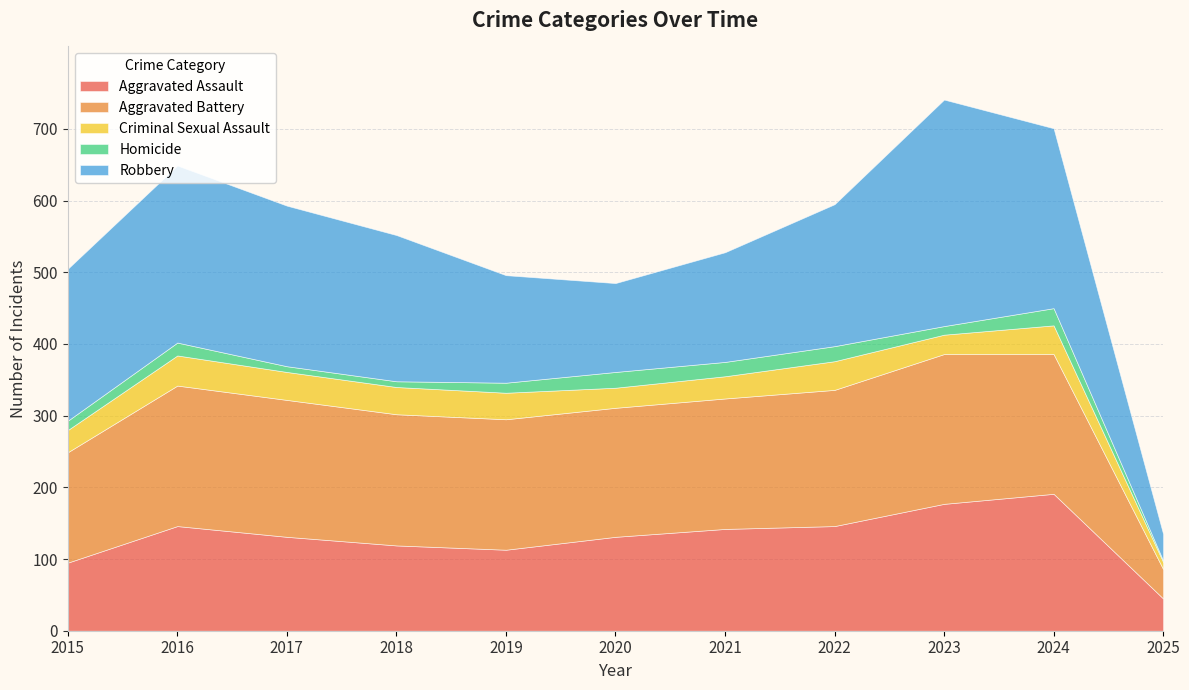

At which category does Criminal Sexual Assault reach its first local valley?

2020